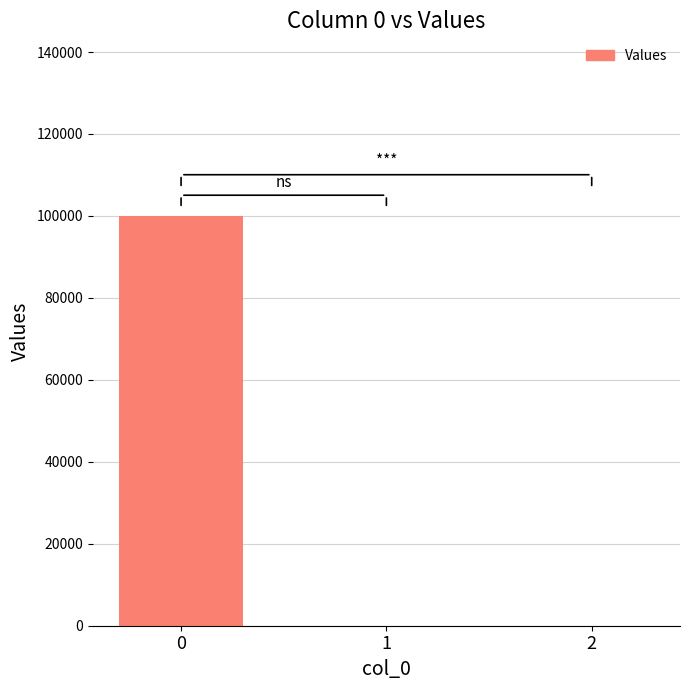

What is the greatest value displayed?

100054.1